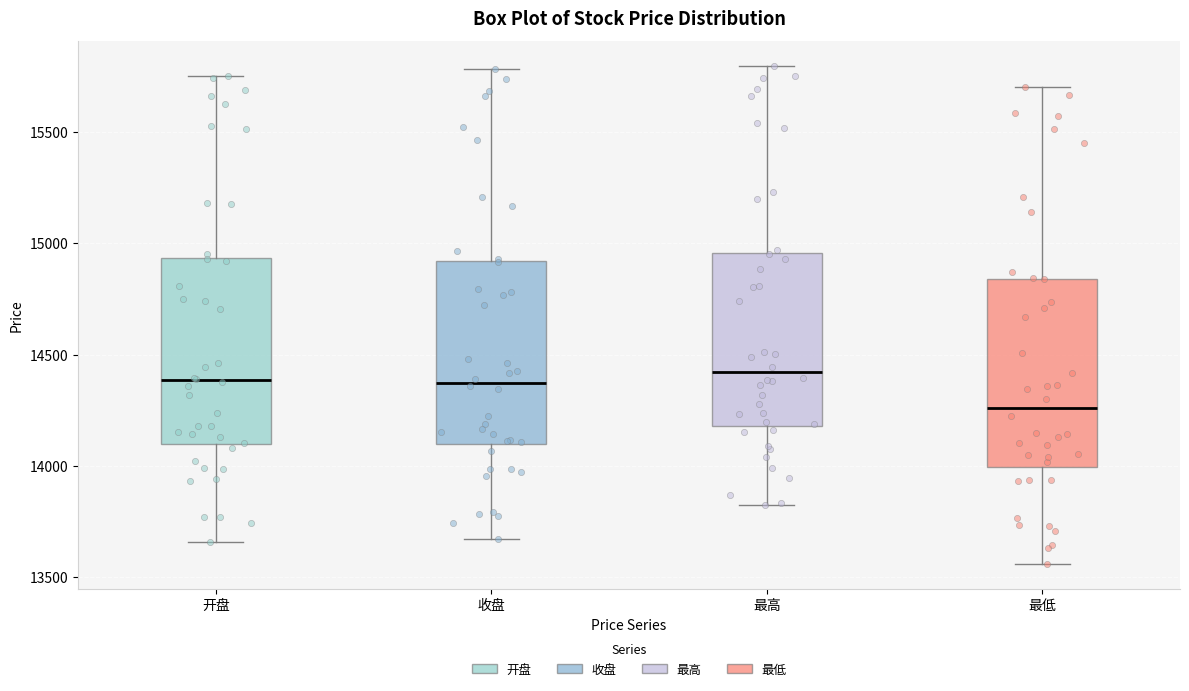

Reading left to right, read every box against the y-axis: the position of its median line, the range the box covers, and the ends of its whiskers. The values are not printed on the chart, so give them approximately, as read against the axis.

开盘: median 14400, box 14100 to 14950, whiskers 13650 to 15750
收盘: median 14350, box 14100 to 14900, whiskers 13650 to 15800
最高: median 14400, box 14200 to 14950, whiskers 13800 to 15800
最低: median 14250, box 14000 to 14850, whiskers 13550 to 15700